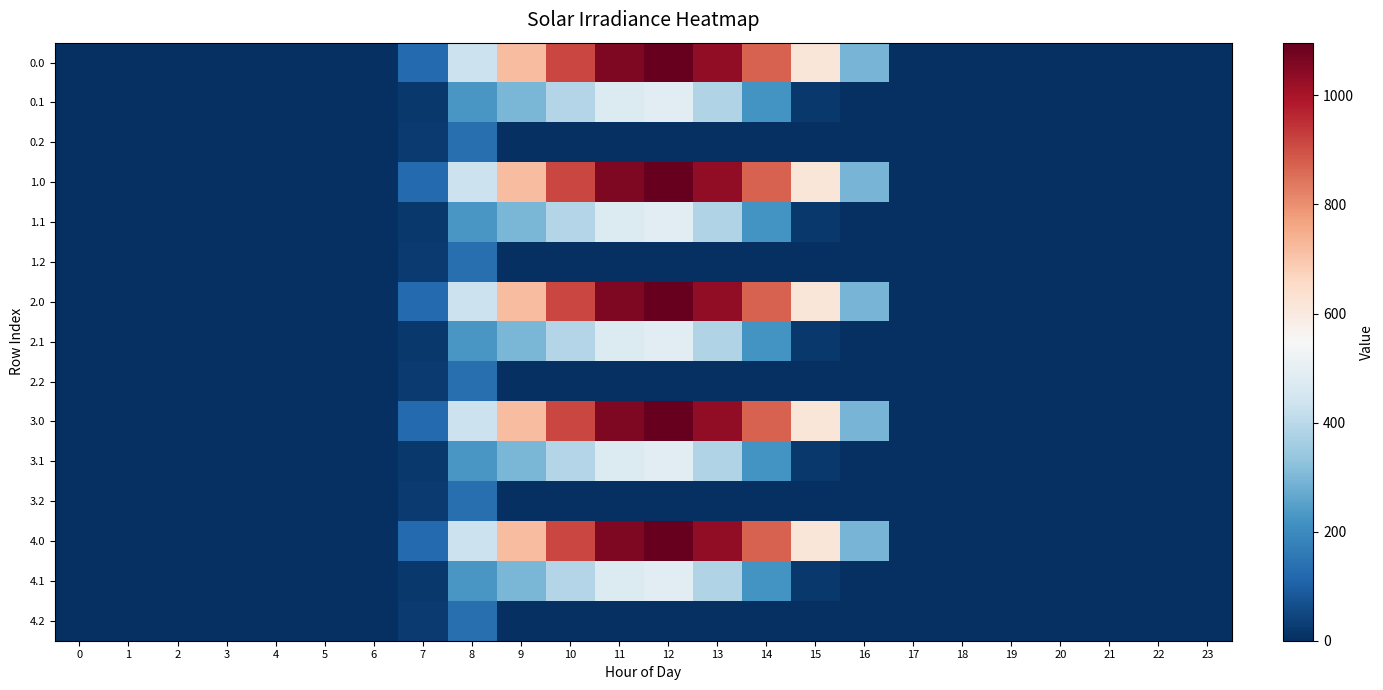

Reading left to right, extract all data points from this chart.

0.0: 0=0.0	1=0.0	2=0.0	3=0.0	4=0.0	5=0.0	6=0.0	7=120.6	8=430.3	9=716.9	10=916.2	11=1060.3	12=1096.7	13=1032.9	14=870.6	15=615.9	16=294.5	17=0.0	18=0.0	19=0.0	20=0.0	21=0.0	22=0.0	23=0.0
0.1: 0=0.0	1=0.0	2=0.0	3=0.0	4=0.0	5=0.0	6=0.0	7=17.7	8=227.5	9=295.9	10=388.1	11=471.7	12=485.4	13=382.7	14=219.2	15=17.3	16=0.0	17=0.0	18=0.0	19=0.0	20=0.0	21=0.0	22=0.0	23=0.0
0.2: 0=0.0	1=0.0	2=0.0	3=0.0	4=0.0	5=0.0	6=0.0	7=22.3	8=134.2	9=0.0	10=0.0	11=0.0	12=0.0	13=0.0	14=0.0	15=0.0	16=0.0	17=0.0	18=0.0	19=0.0	20=0.0	21=0.0	22=0.0	23=0.0
1.0: 0=0.0	1=0.0	2=0.0	3=0.0	4=0.0	5=0.0	6=0.0	7=120.6	8=430.3	9=716.9	10=916.2	11=1060.3	12=1096.7	13=1032.9	14=870.6	15=615.9	16=294.5	17=0.0	18=0.0	19=0.0	20=0.0	21=0.0	22=0.0	23=0.0
1.1: 0=0.0	1=0.0	2=0.0	3=0.0	4=0.0	5=0.0	6=0.0	7=17.7	8=227.5	9=295.9	10=388.1	11=471.7	12=485.4	13=382.7	14=219.2	15=17.3	16=0.0	17=0.0	18=0.0	19=0.0	20=0.0	21=0.0	22=0.0	23=0.0
1.2: 0=0.0	1=0.0	2=0.0	3=0.0	4=0.0	5=0.0	6=0.0	7=22.3	8=134.2	9=0.0	10=0.0	11=0.0	12=0.0	13=0.0	14=0.0	15=0.0	16=0.0	17=0.0	18=0.0	19=0.0	20=0.0	21=0.0	22=0.0	23=0.0
2.0: 0=0.0	1=0.0	2=0.0	3=0.0	4=0.0	5=0.0	6=0.0	7=120.6	8=430.3	9=716.9	10=916.2	11=1060.3	12=1096.7	13=1032.9	14=870.6	15=615.9	16=294.5	17=0.0	18=0.0	19=0.0	20=0.0	21=0.0	22=0.0	23=0.0
2.1: 0=0.0	1=0.0	2=0.0	3=0.0	4=0.0	5=0.0	6=0.0	7=17.7	8=227.5	9=295.9	10=388.1	11=471.7	12=485.4	13=382.7	14=219.2	15=17.3	16=0.0	17=0.0	18=0.0	19=0.0	20=0.0	21=0.0	22=0.0	23=0.0
2.2: 0=0.0	1=0.0	2=0.0	3=0.0	4=0.0	5=0.0	6=0.0	7=22.3	8=134.2	9=0.0	10=0.0	11=0.0	12=0.0	13=0.0	14=0.0	15=0.0	16=0.0	17=0.0	18=0.0	19=0.0	20=0.0	21=0.0	22=0.0	23=0.0
3.0: 0=0.0	1=0.0	2=0.0	3=0.0	4=0.0	5=0.0	6=0.0	7=120.6	8=430.3	9=716.9	10=916.2	11=1060.3	12=1096.7	13=1032.9	14=870.6	15=615.9	16=294.5	17=0.0	18=0.0	19=0.0	20=0.0	21=0.0	22=0.0	23=0.0
3.1: 0=0.0	1=0.0	2=0.0	3=0.0	4=0.0	5=0.0	6=0.0	7=17.7	8=227.5	9=295.9	10=388.1	11=471.7	12=485.4	13=382.7	14=219.2	15=17.3	16=0.0	17=0.0	18=0.0	19=0.0	20=0.0	21=0.0	22=0.0	23=0.0
3.2: 0=0.0	1=0.0	2=0.0	3=0.0	4=0.0	5=0.0	6=0.0	7=22.3	8=134.2	9=0.0	10=0.0	11=0.0	12=0.0	13=0.0	14=0.0	15=0.0	16=0.0	17=0.0	18=0.0	19=0.0	20=0.0	21=0.0	22=0.0	23=0.0
4.0: 0=0.0	1=0.0	2=0.0	3=0.0	4=0.0	5=0.0	6=0.0	7=120.6	8=430.3	9=716.9	10=916.2	11=1060.3	12=1096.7	13=1032.9	14=870.6	15=615.9	16=294.5	17=0.0	18=0.0	19=0.0	20=0.0	21=0.0	22=0.0	23=0.0
4.1: 0=0.0	1=0.0	2=0.0	3=0.0	4=0.0	5=0.0	6=0.0	7=17.7	8=227.5	9=295.9	10=388.1	11=471.7	12=485.4	13=382.7	14=219.2	15=17.3	16=0.0	17=0.0	18=0.0	19=0.0	20=0.0	21=0.0	22=0.0	23=0.0
4.2: 0=0.0	1=0.0	2=0.0	3=0.0	4=0.0	5=0.0	6=0.0	7=22.3	8=134.2	9=0.0	10=0.0	11=0.0	12=0.0	13=0.0	14=0.0	15=0.0	16=0.0	17=0.0	18=0.0	19=0.0	20=0.0	21=0.0	22=0.0	23=0.0